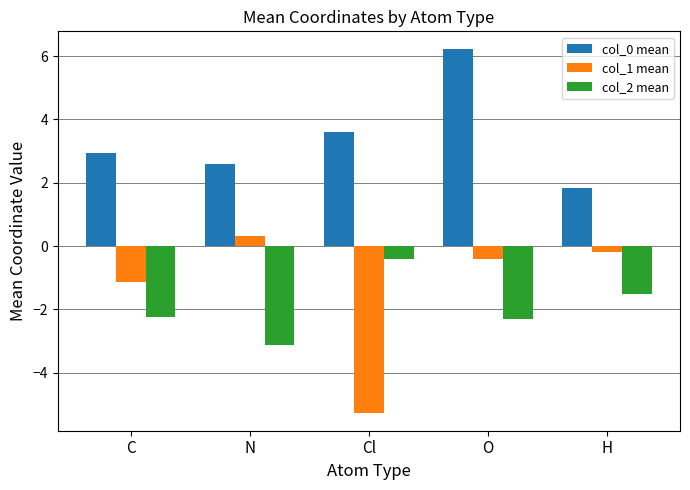

List the series in order of their peak value, highest first.

col_0 mean, col_1 mean, col_2 mean